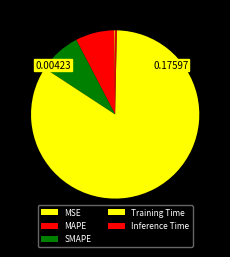

Which category has the biggest portion of the pie?

Training Time